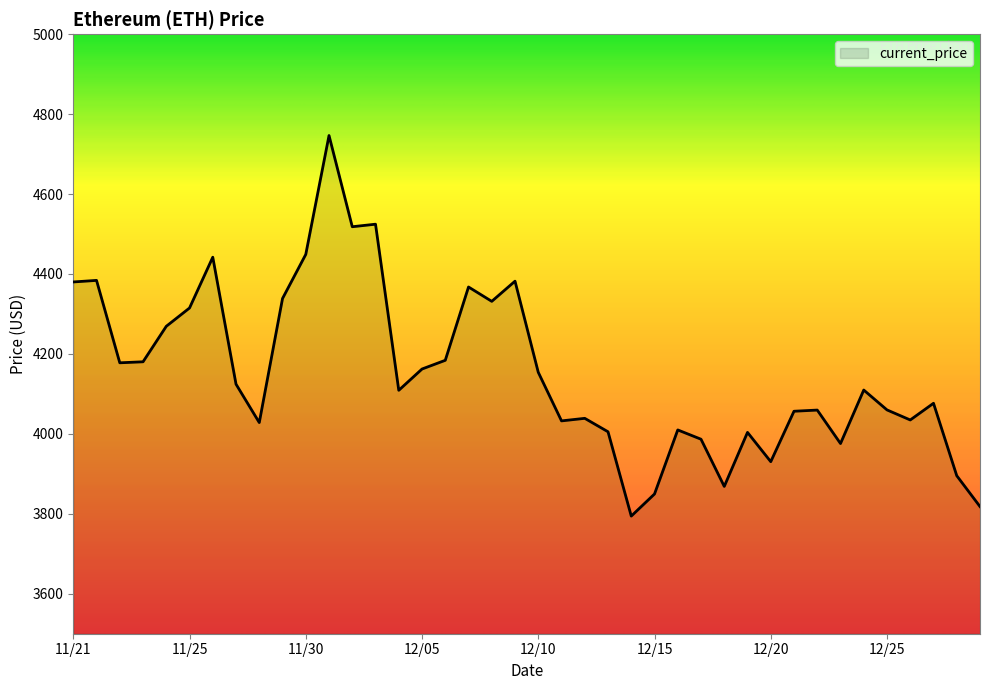

What is the greatest value displayed?

4746.4